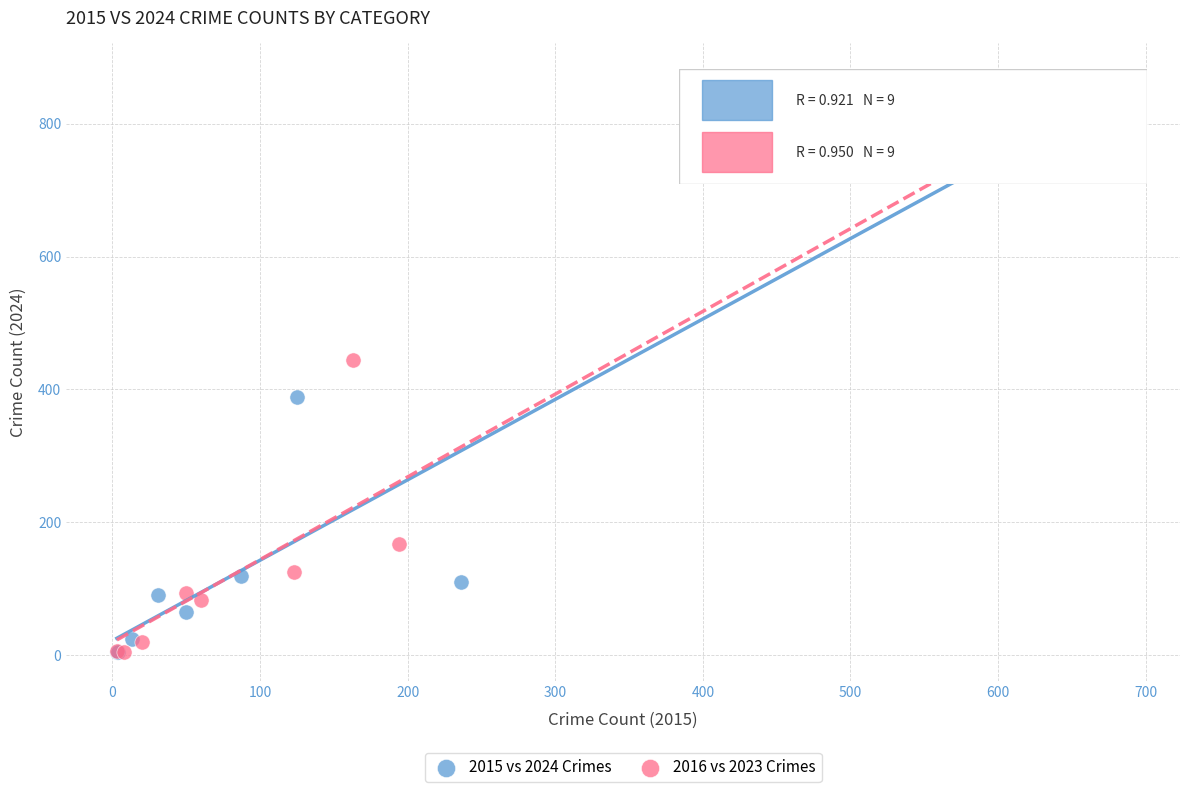

Which series has the largest Y range (max minus min)?

2016 vs 2023 Crimes